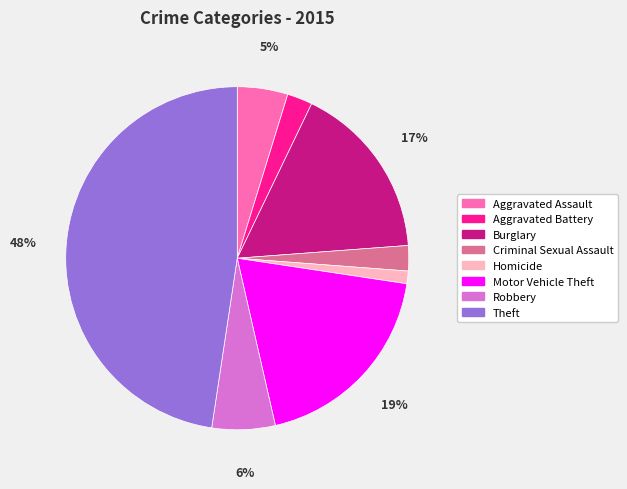

To the nearest percent, what is the difference between the Burglary and Robbery slice percentages?

11%